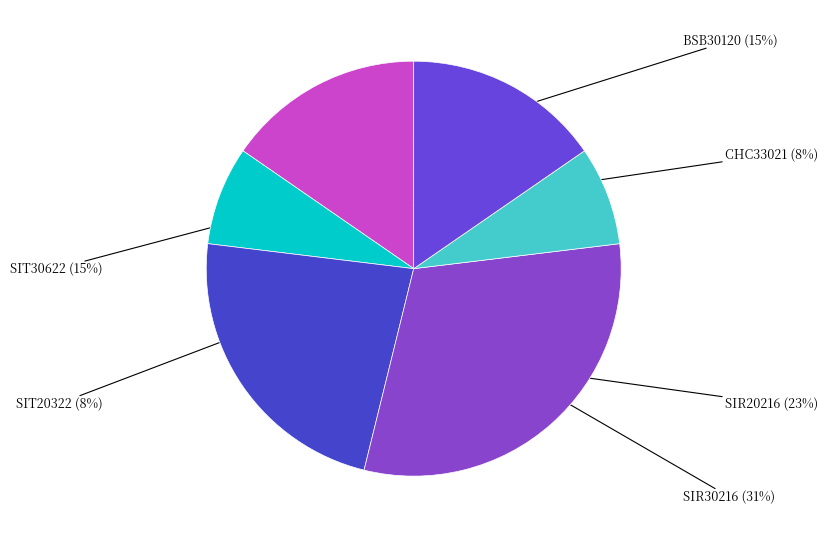

What is the largest slice in the pie chart?

SIR30216